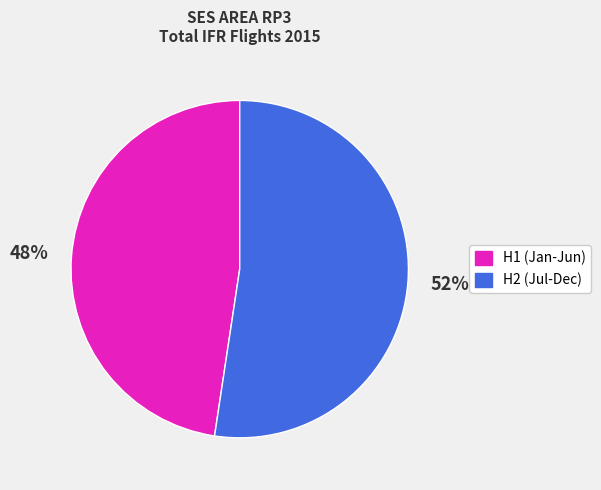

Is there any slice that represents more than half of the pie?

Yes